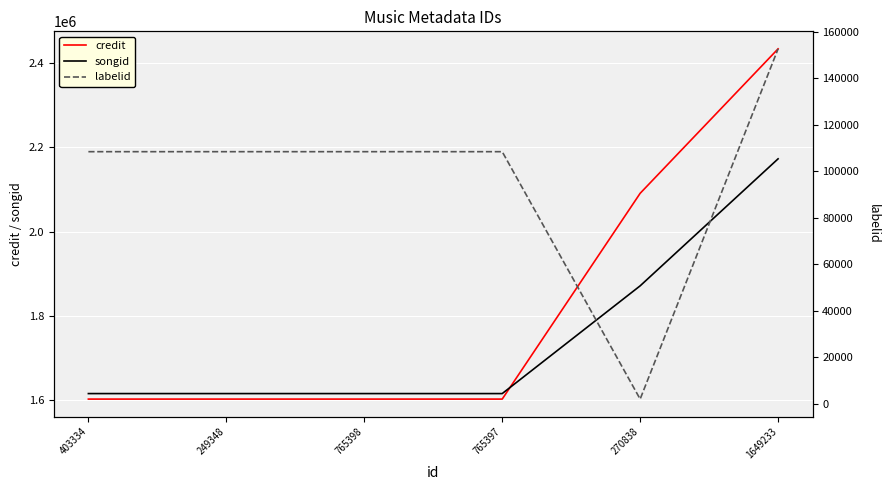

What is the sum of the songid values at 270838 and 249348?

3488123